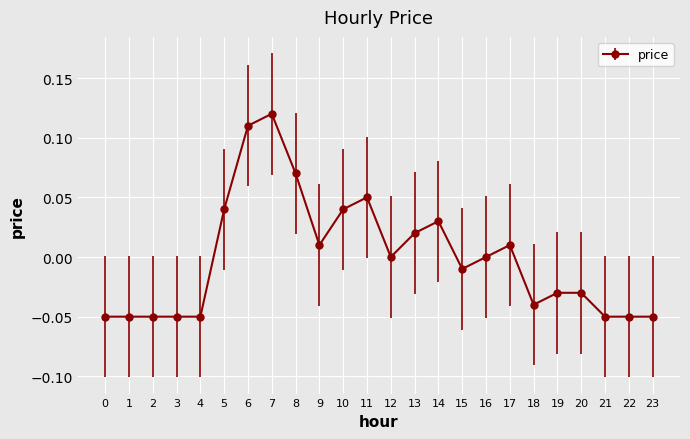

What is the difference between the maximum and minimum values?

0.2